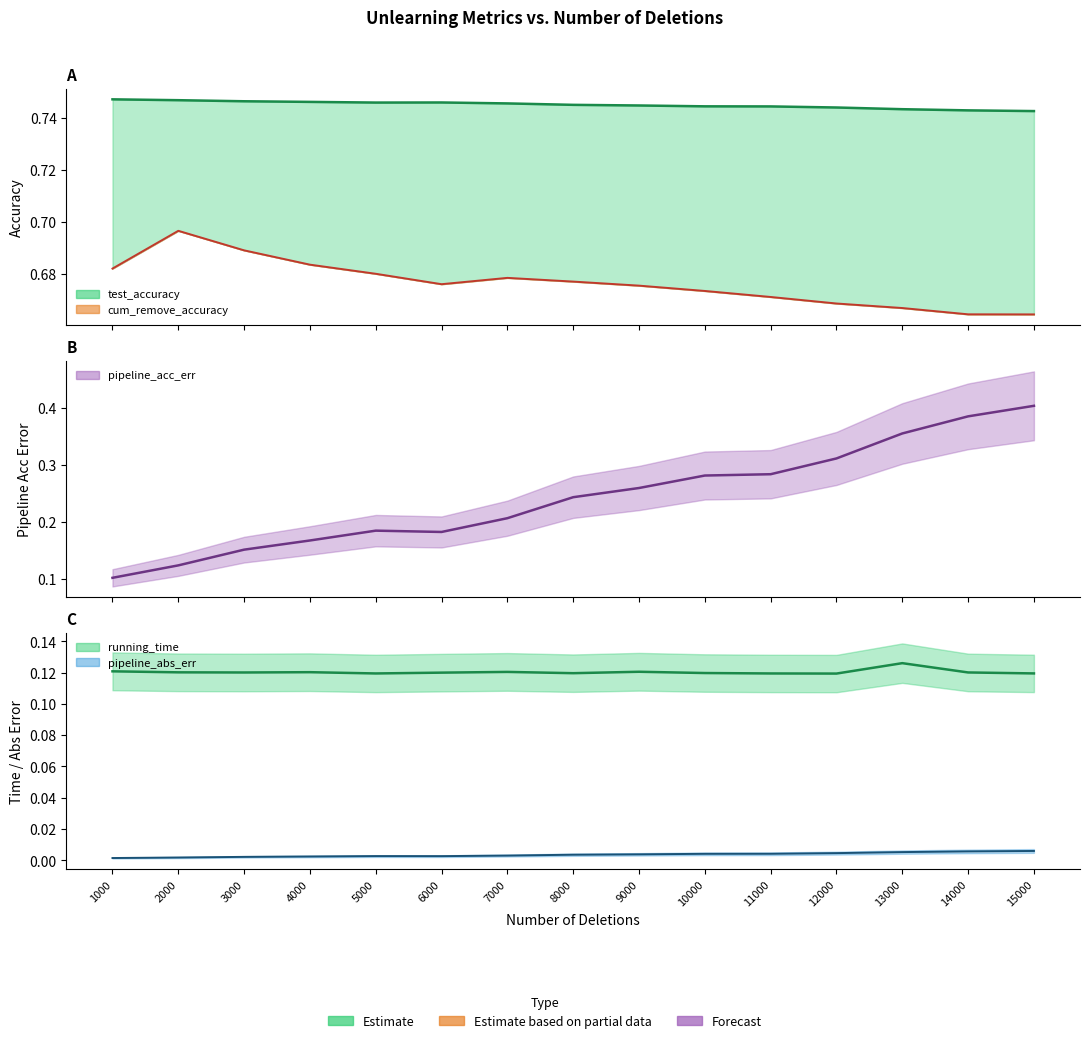

Is it true that pipeline_abs_err equals 0.0 at 4000?

True